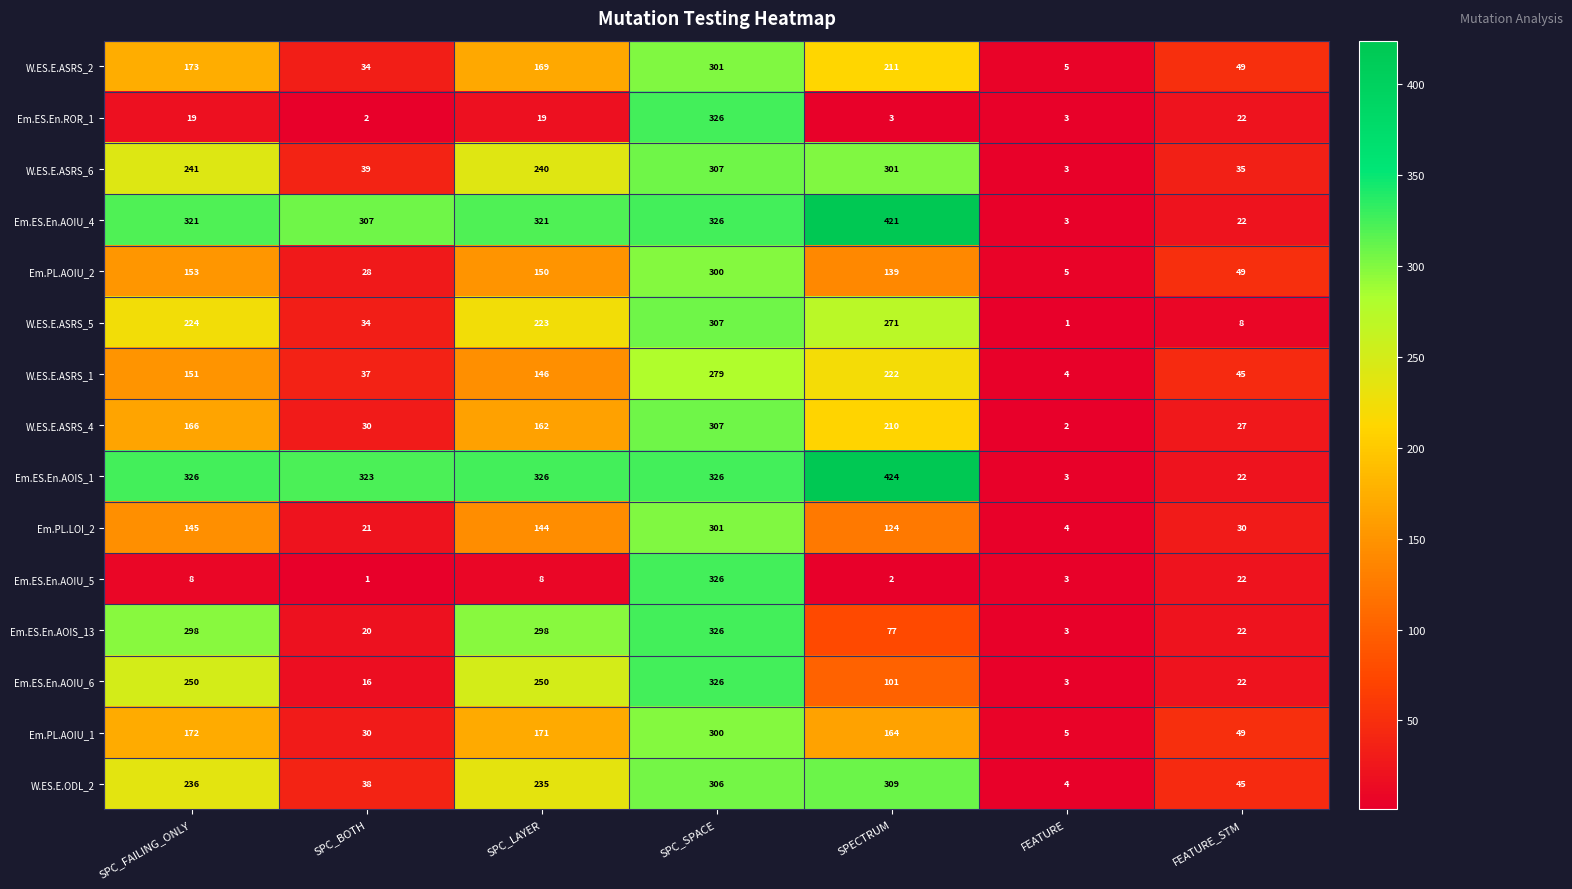

Which series has the widest spread of values?

Em.ES.En.AOIS_1